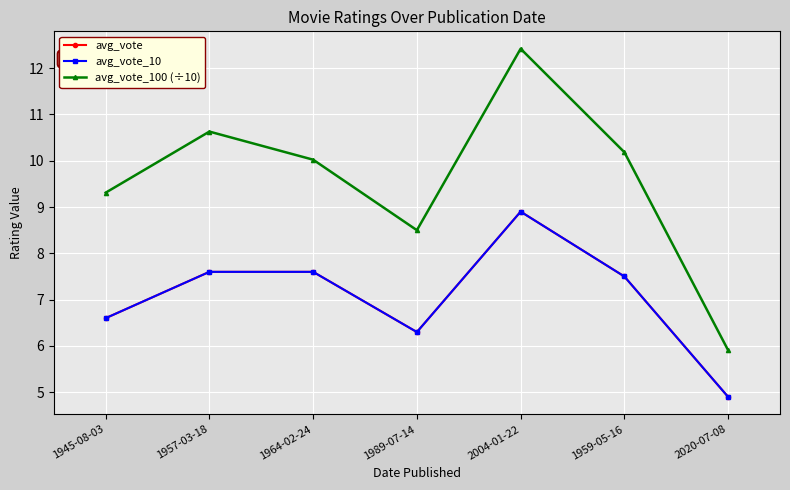

Reading left to right, transcribe all the data shown in this chart.

avg_vote: 1945-08-03=6.6	1957-03-18=7.6	1964-02-24=7.6	1989-07-14=6.3	2004-01-22=8.9	1959-05-16=7.5	2020-07-08=4.9
avg_vote_10: 1945-08-03=6.6	1957-03-18=7.6	1964-02-24=7.6	1989-07-14=6.3	2004-01-22=8.9	1959-05-16=7.5	2020-07-08=4.9
avg_vote_100 (÷10): 1945-08-03=9.3	1957-03-18=10.6	1964-02-24=10.0	1989-07-14=8.5	2004-01-22=12.4	1959-05-16=10.2	2020-07-08=5.9